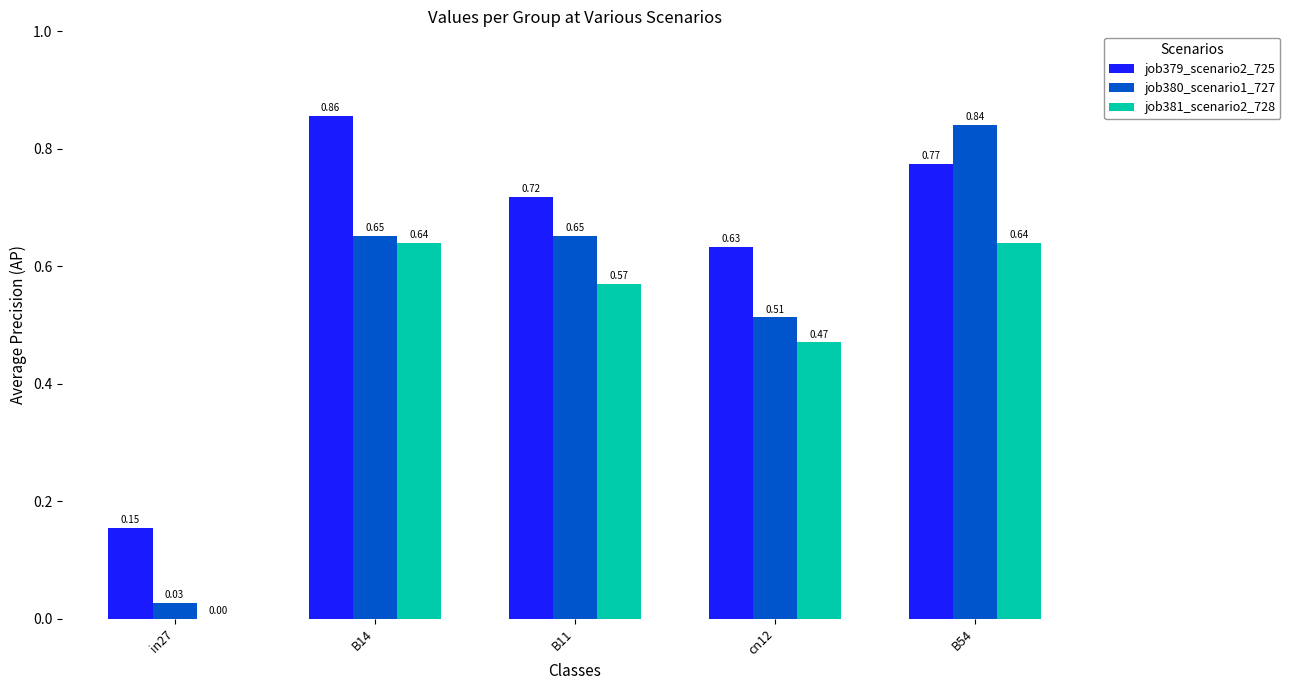

Between in27 and B11, which series saw the biggest shift?

job380_scenario1_727